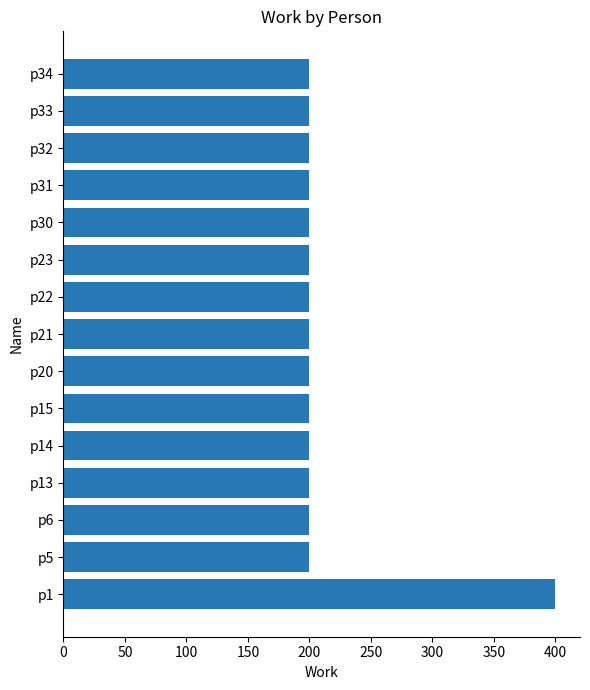

Reading top to bottom, transcribe all the data shown in this chart.

200	200	200	200	200	200	200	200	200	200	200	200	200	200	400